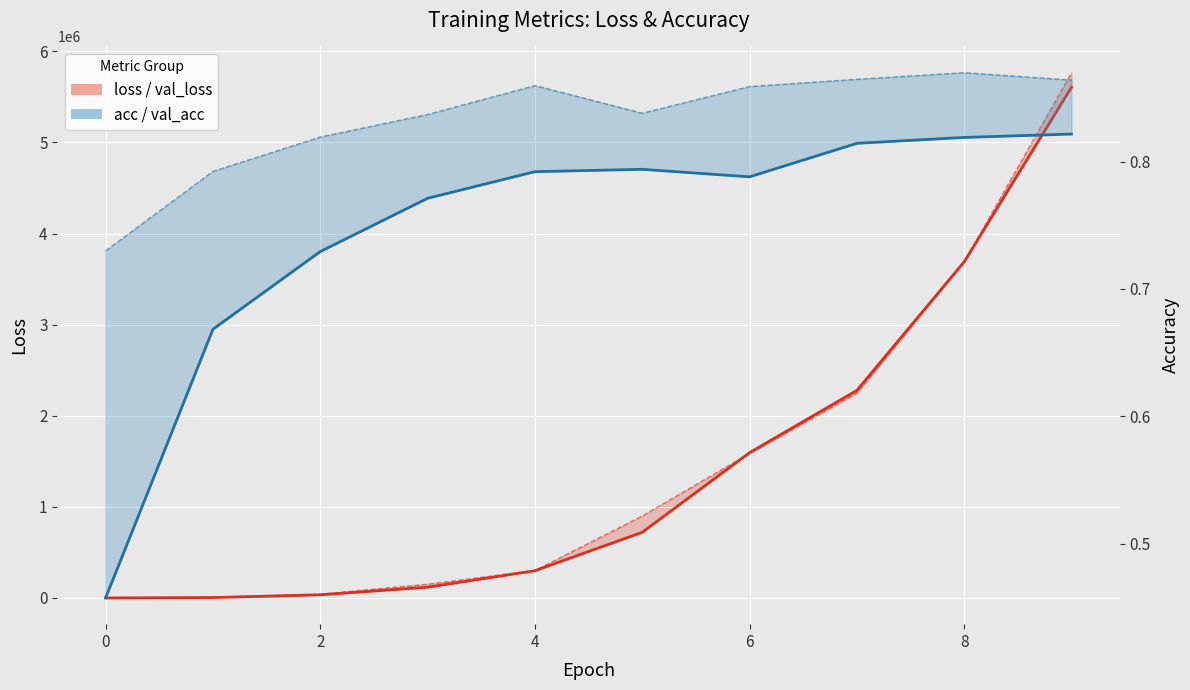

Between 2 and 0, which is larger?

2